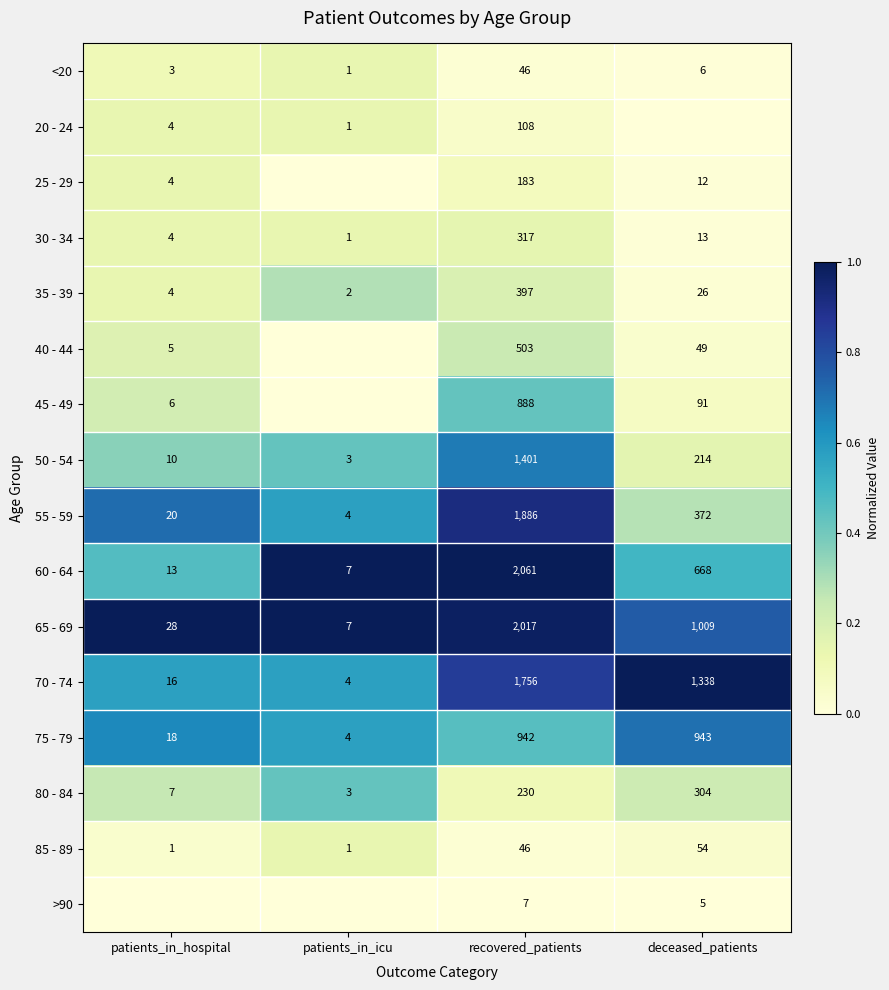

At which category does the chart reach its minimum across all series?

deceased_patients